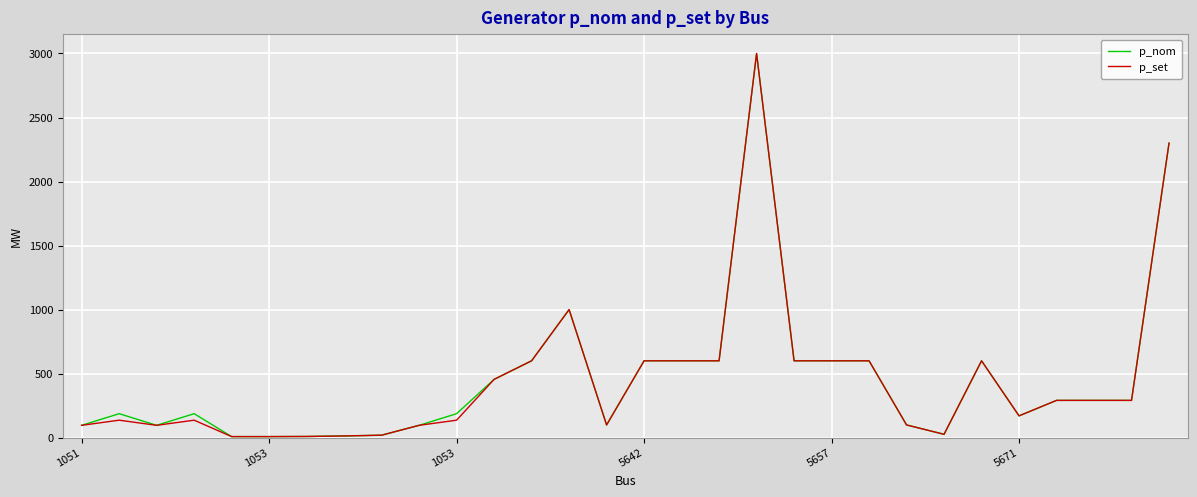

What is the highest value of the p_nom series?

3000.0